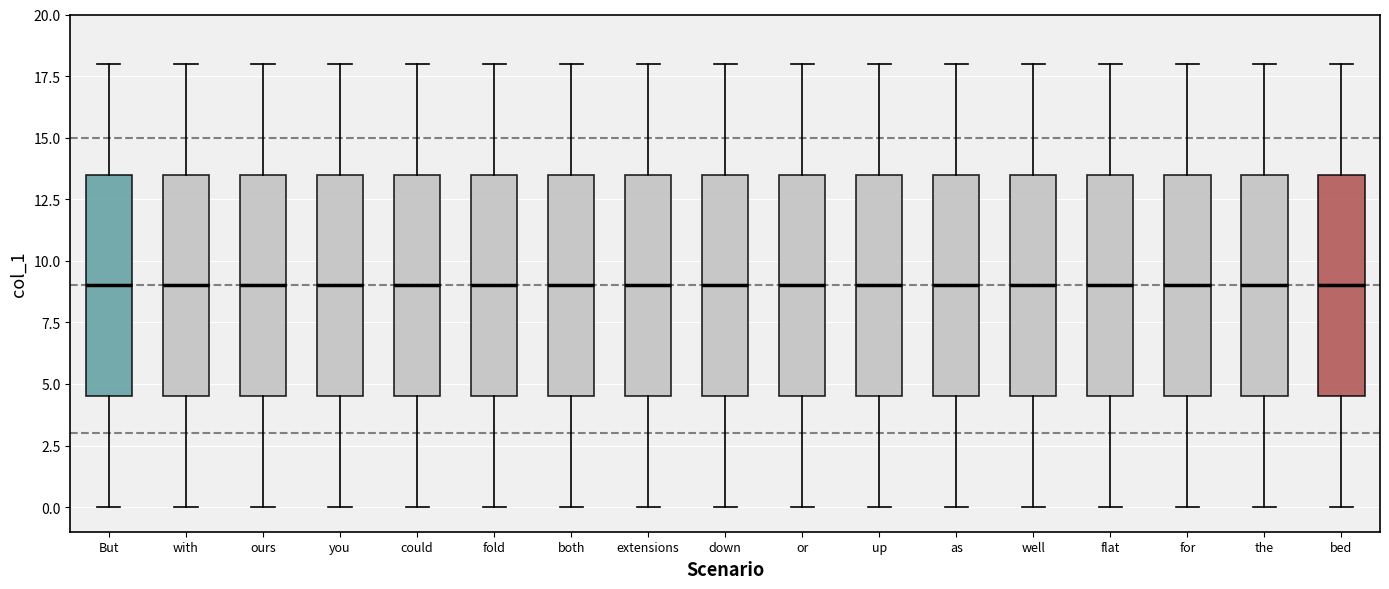

Where does the median line of the box for the sit on the y-axis? The values are not printed on the chart, so give them approximately, as read against the axis.

9.0